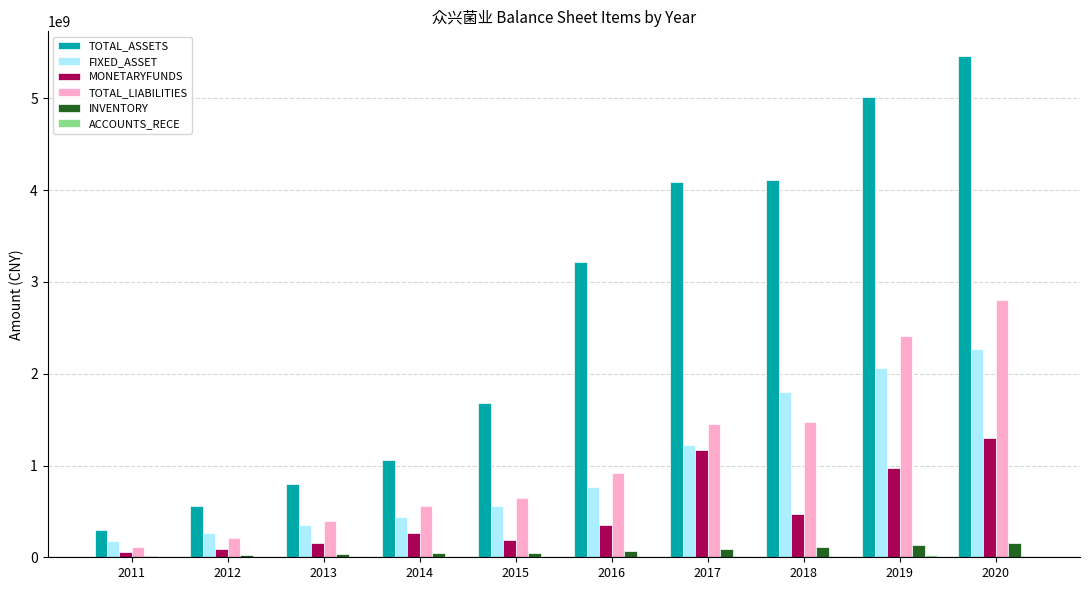

At which category is the sum across all series the highest?

2020